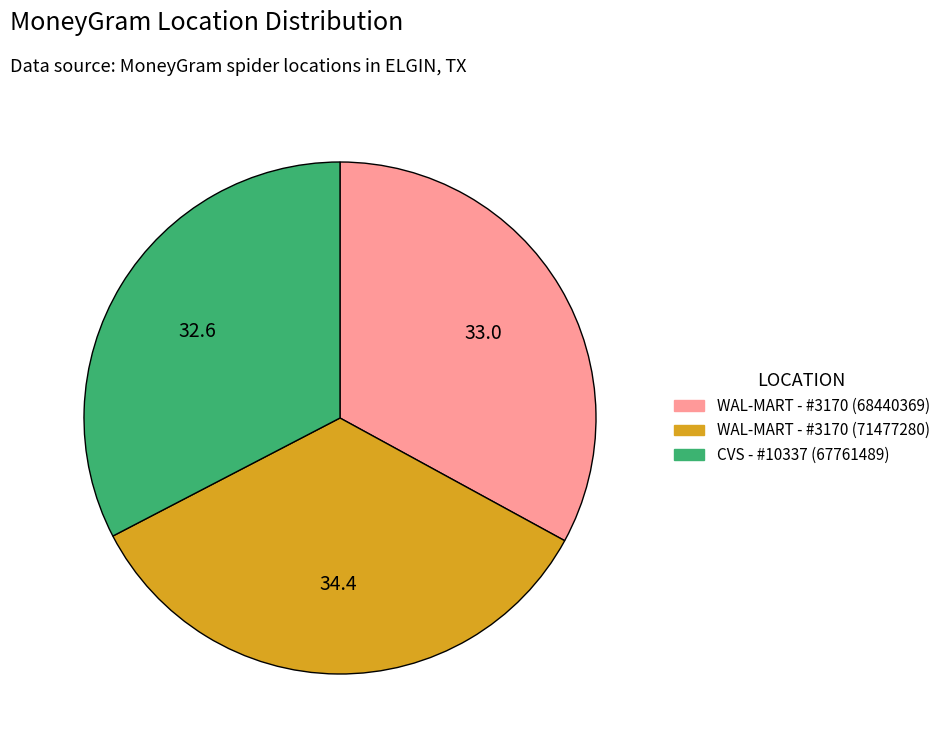

Which category has the biggest portion of the pie?

WAL-MART - #3170 (71477280)